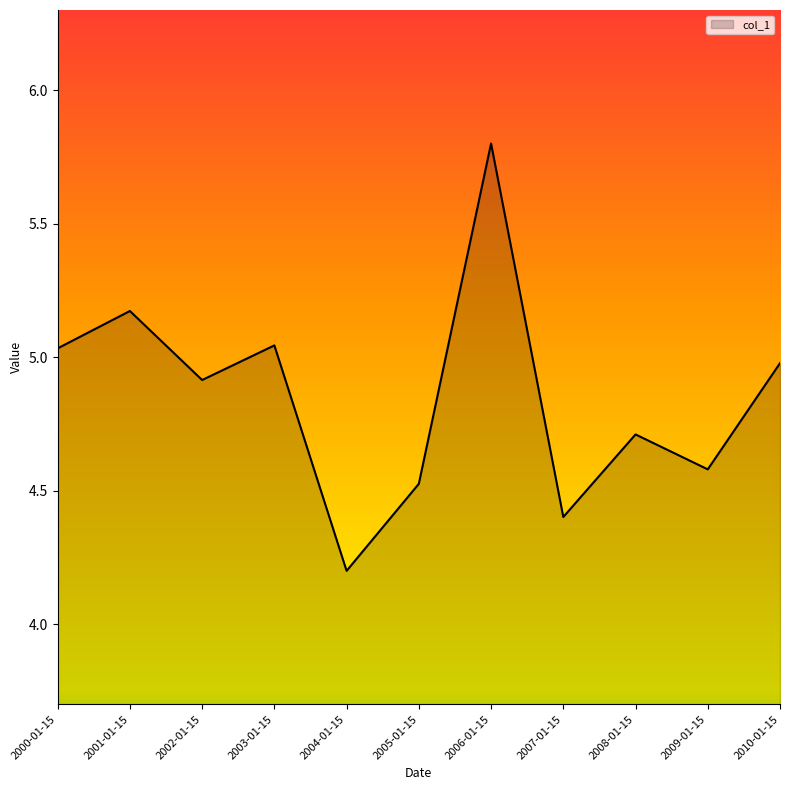

What is the change in value from 2001-01-15 to 2009-01-15?

-0.6